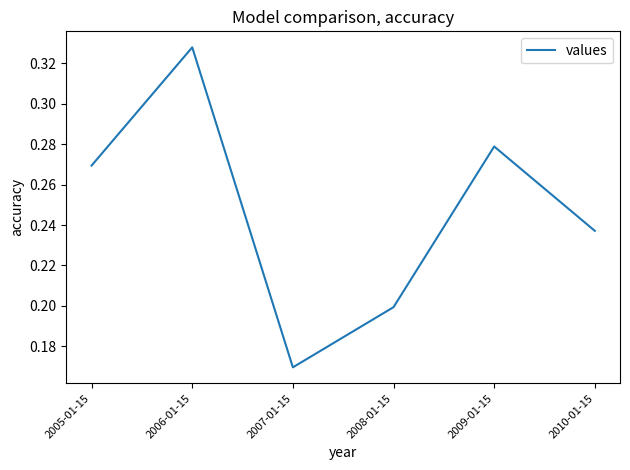

Which label corresponds to the largest value in the chart?

2006-01-15